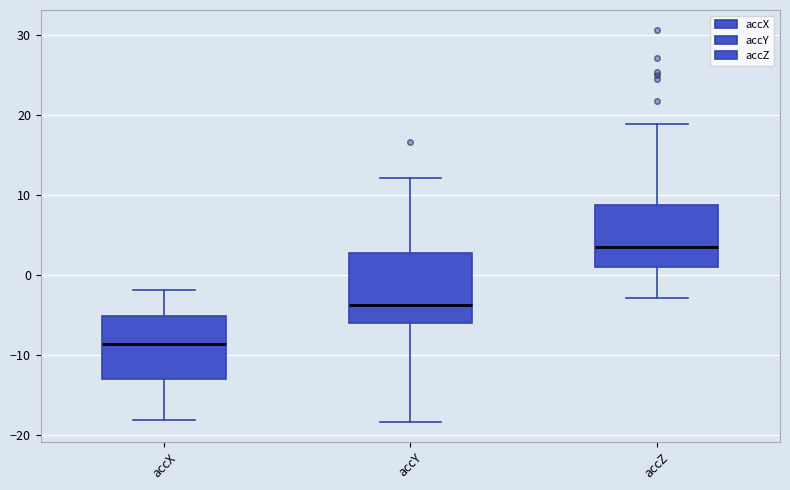

Reading left to right, transcribe this box plot: for each box, give where its median line is, the range the box spans, and where its two whiskers end, as read against the y-axis. The values are not printed on the chart, so give them approximately, as read against the axis.

accX: median -9, box -13 to -5, whiskers -18 to -2
accY: median -4, box -6 to 3, whiskers -18 to 12
accZ: median 4, box 1 to 9, whiskers -3 to 19